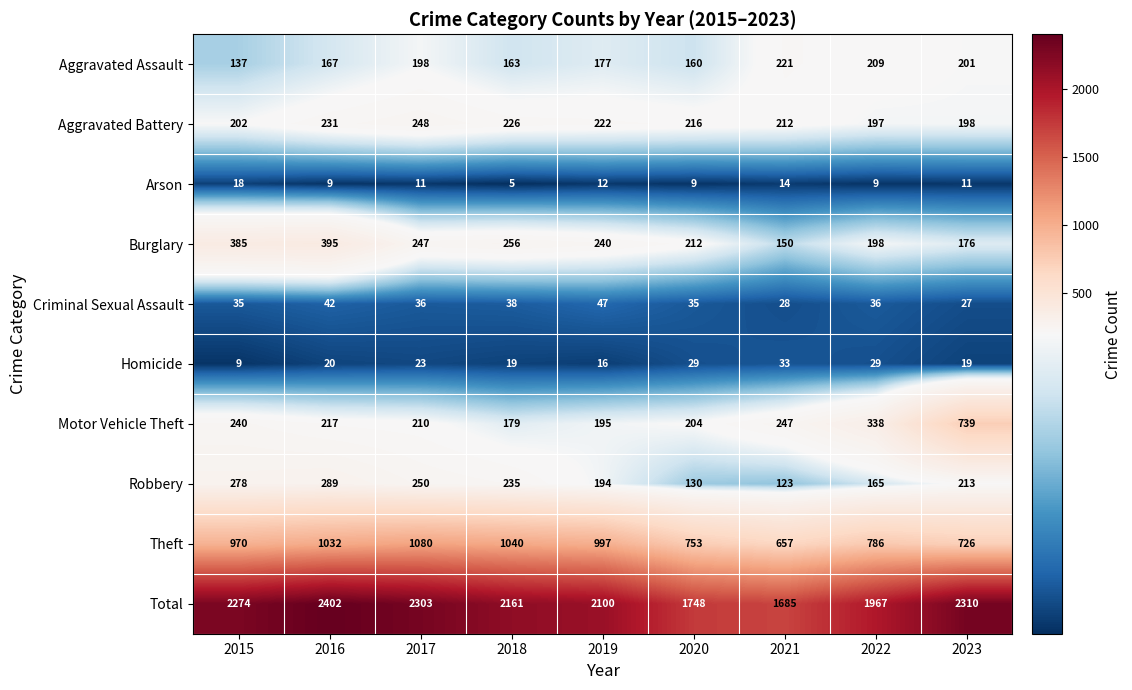

At which category is the sum across all series the highest?

2016